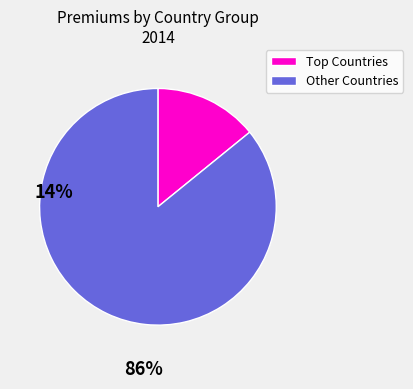

Is there any slice that represents more than half of the pie?

Yes